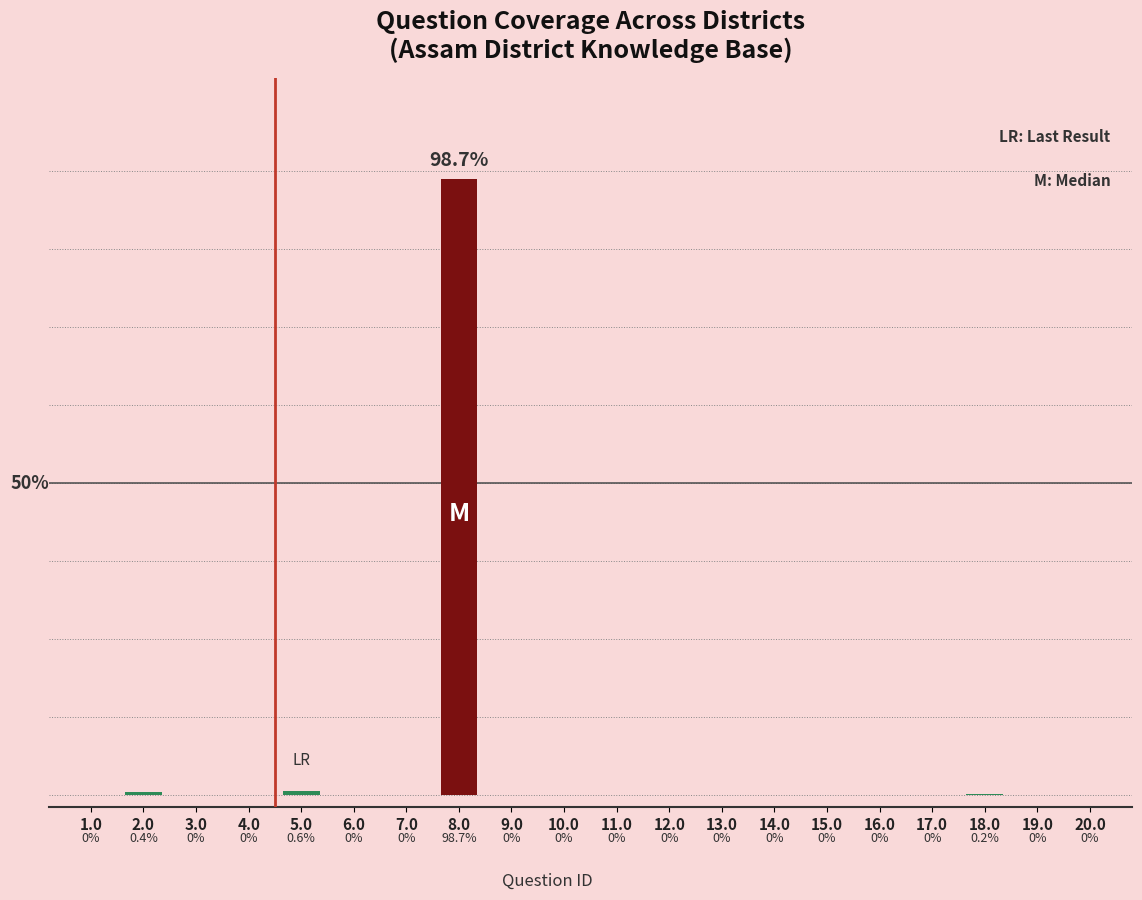

Is it true that the value at 19.0 is 0.0?

True